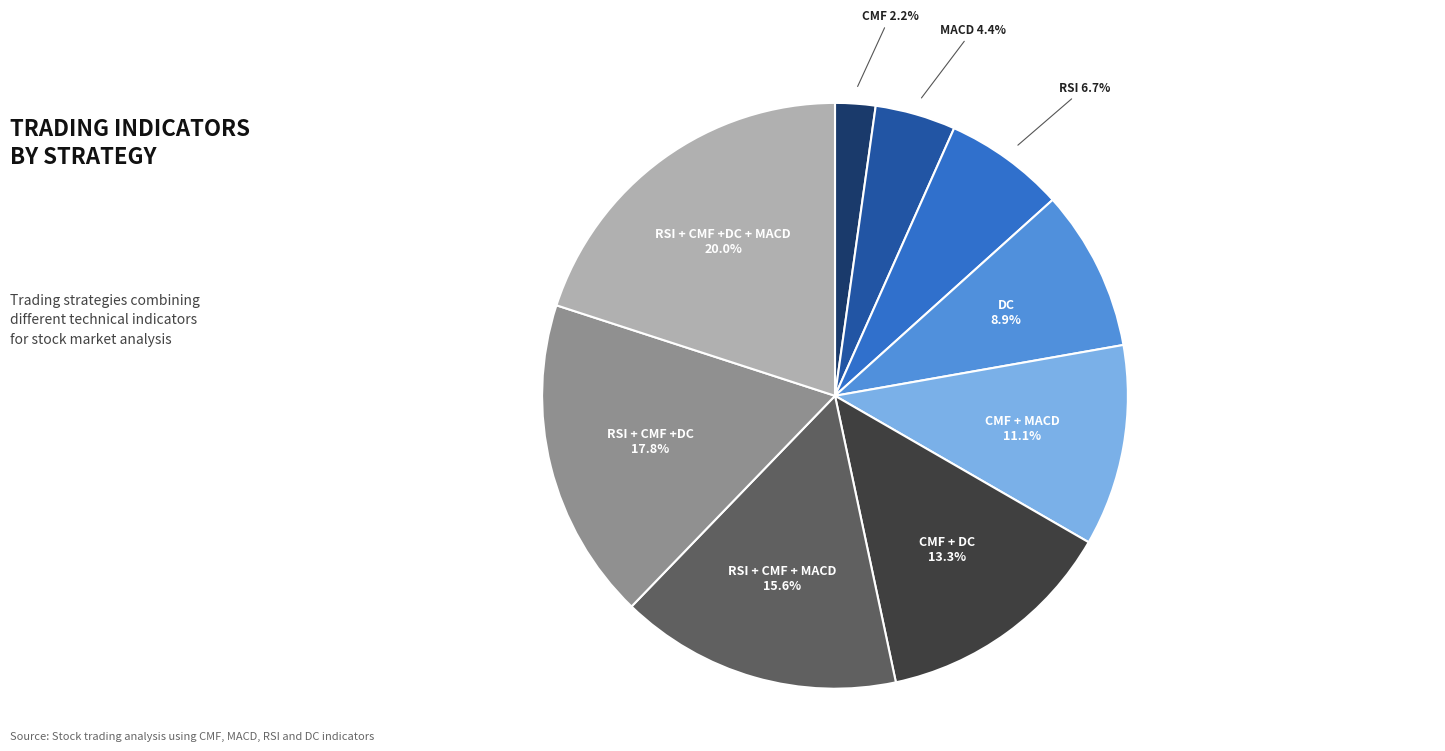

Is there a majority slice in this chart?

No